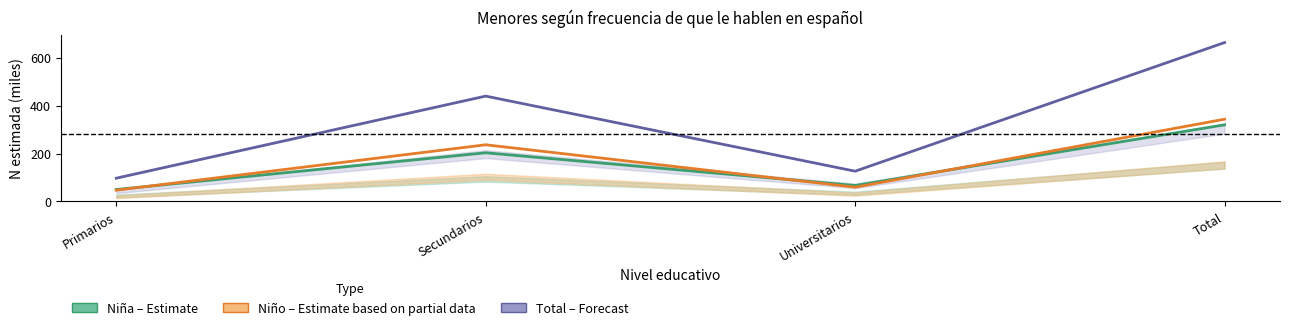

What is the minimum value shown in the chart?

47.2